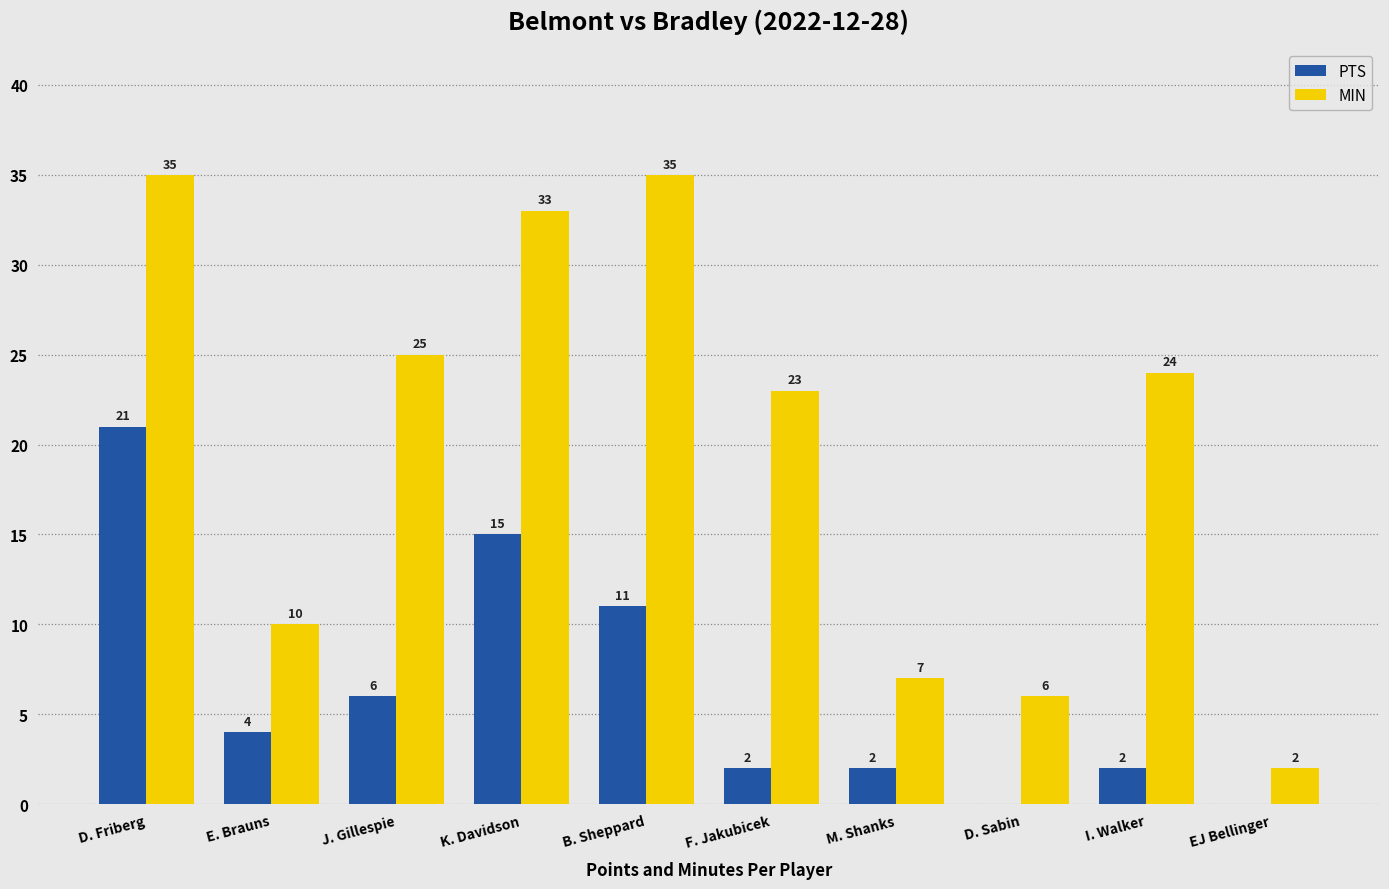

How many series are shown in this chart?

2